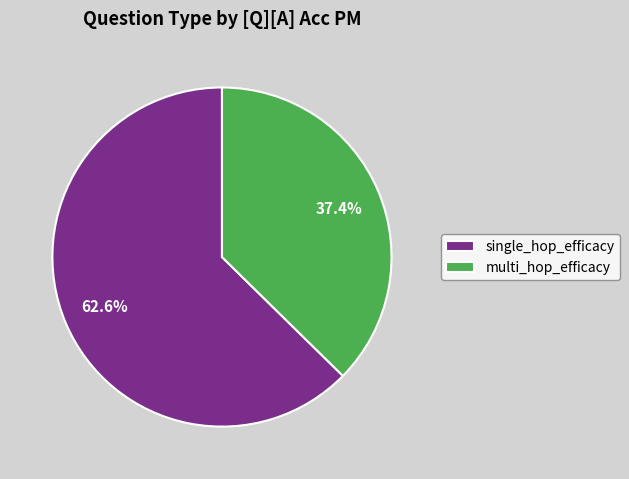

To the nearest percent, what portion does multi_hop_efficacy represent?

37%